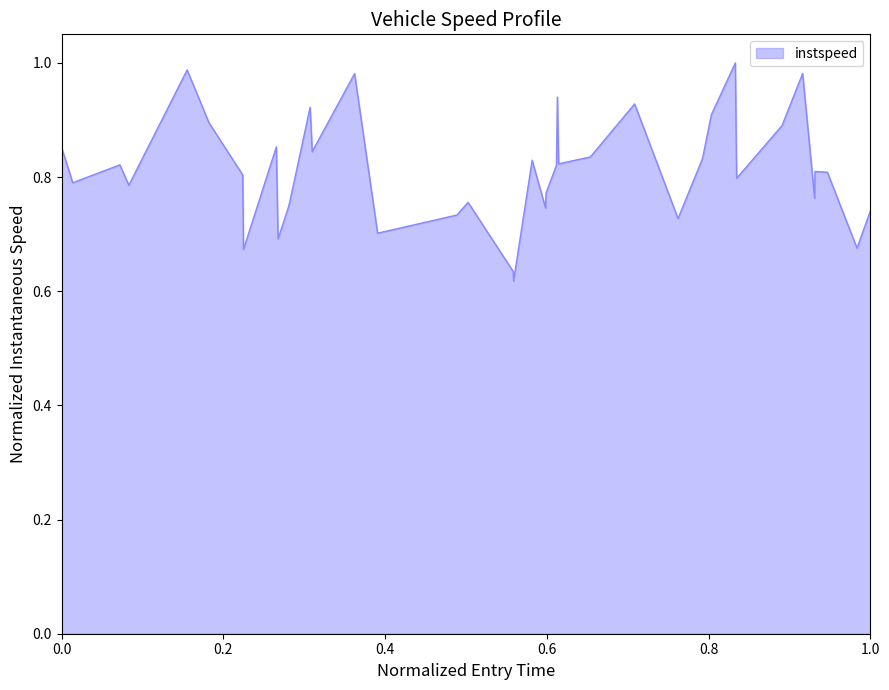

How many points are lower than both their immediate neighbors (excluding endpoints)?

13